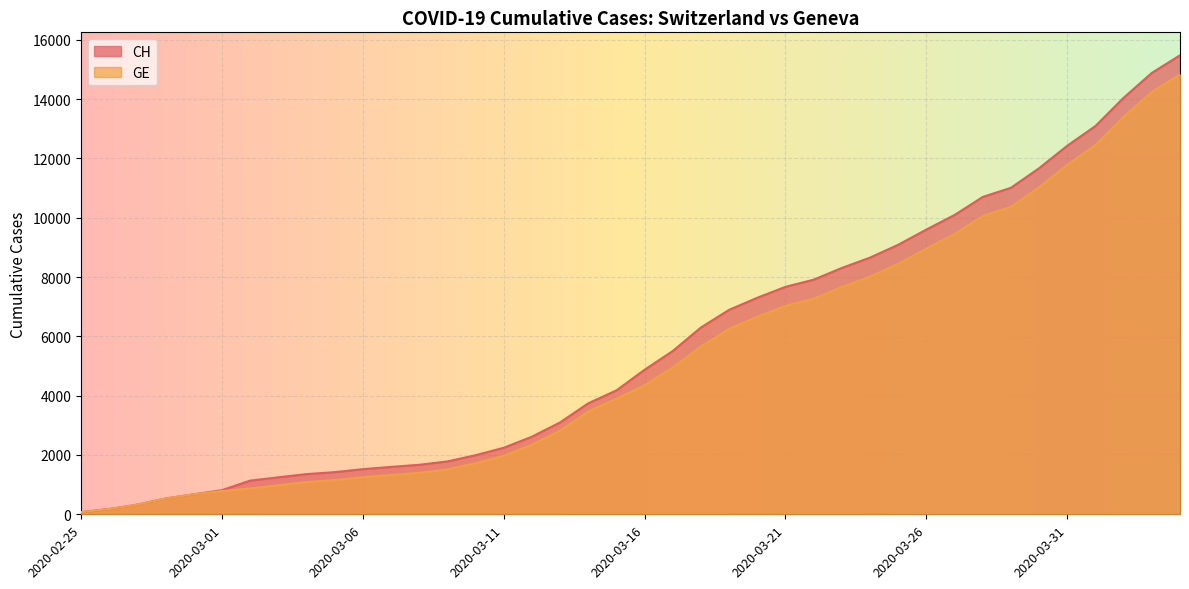

Which category has the highest value across all series?

2020-04-04